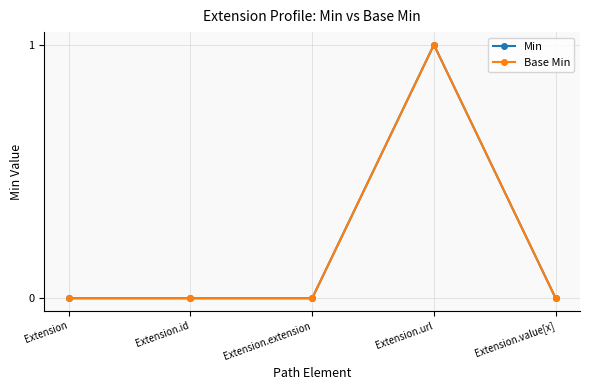

Is this an area chart (filled region under the line)?

No